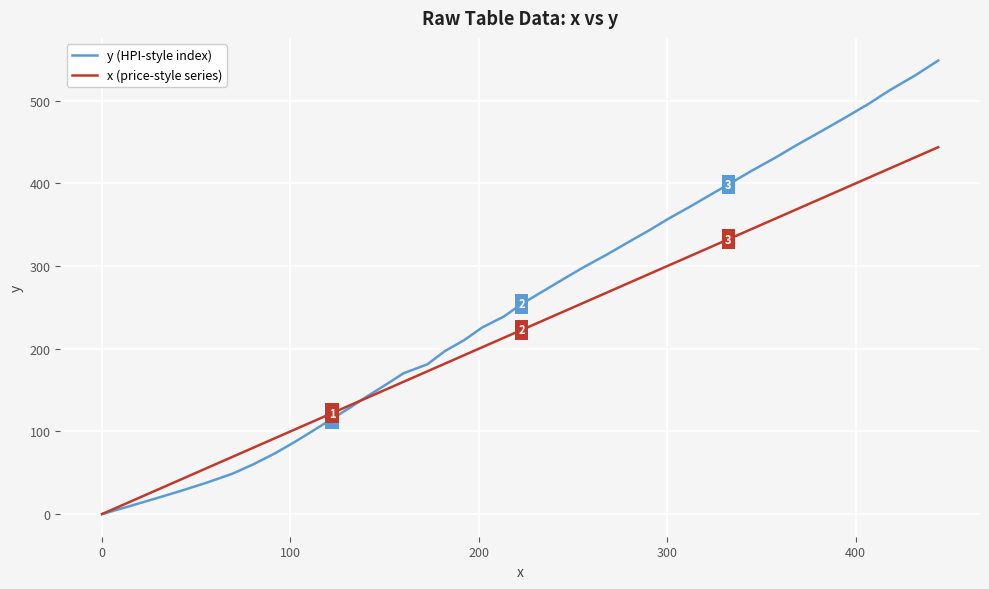

Which series has the widest spread of values?

y (HPI-style index)